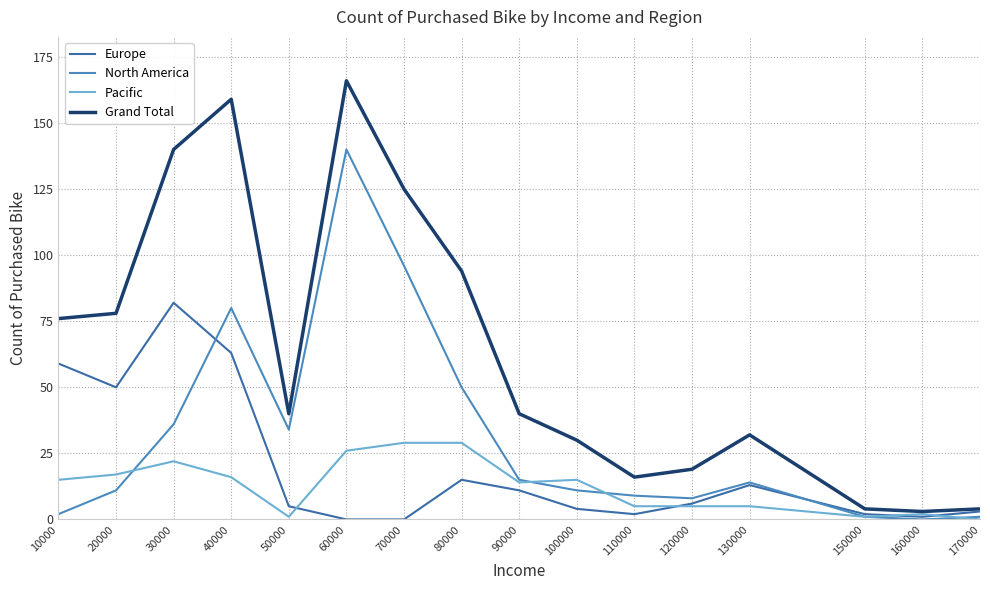

Which series has the largest range (max minus min)?

Grand Total